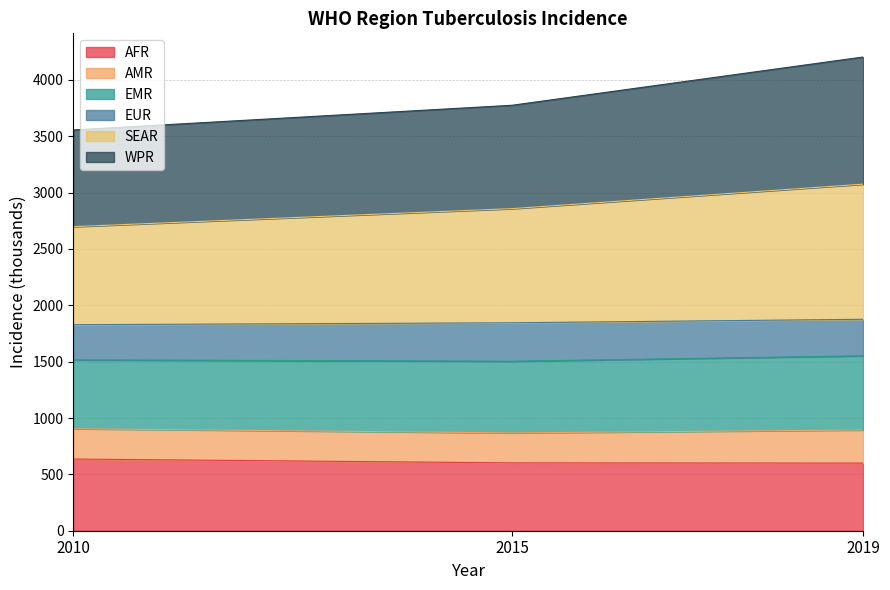

What is the lowest value of the AFR series?

600